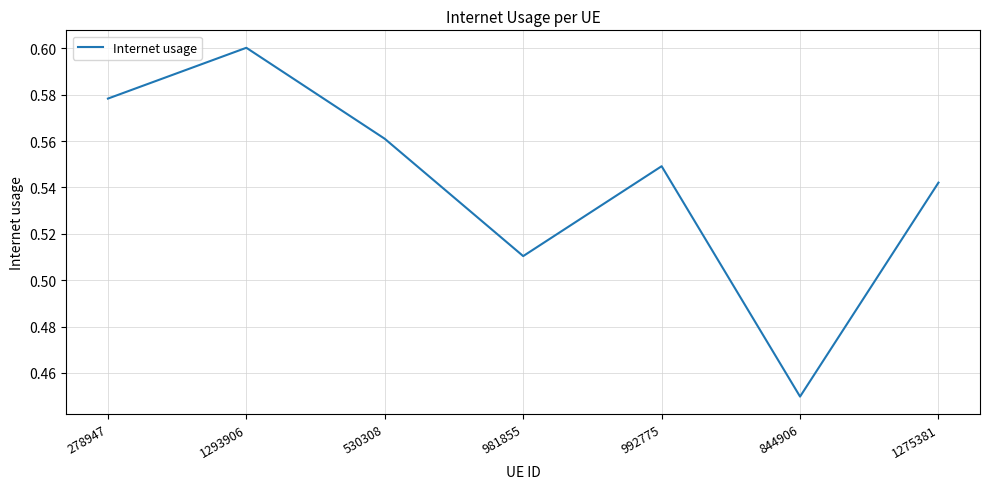

True or false: the data has more than 0 interior local peaks.

True